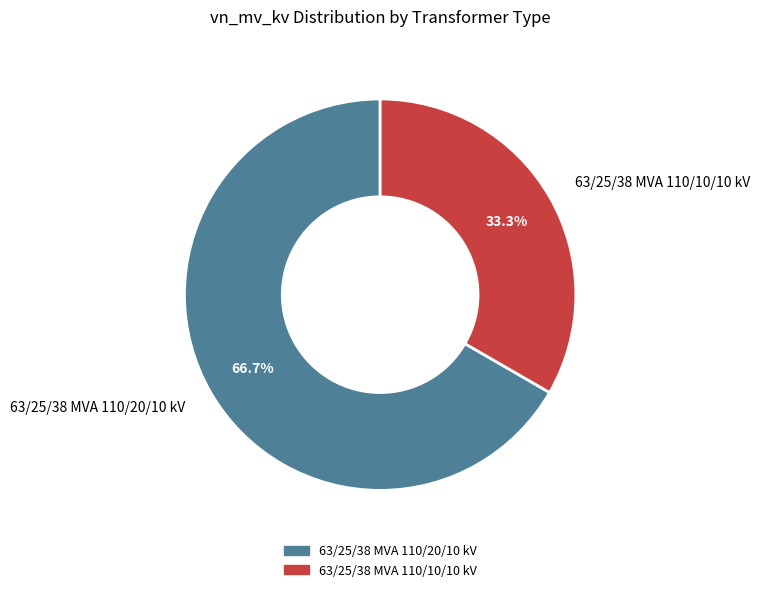

Between 63/25/38 MVA 110/10/10 kV and 63/25/38 MVA 110/20/10 kV, which is larger?

63/25/38 MVA 110/20/10 kV